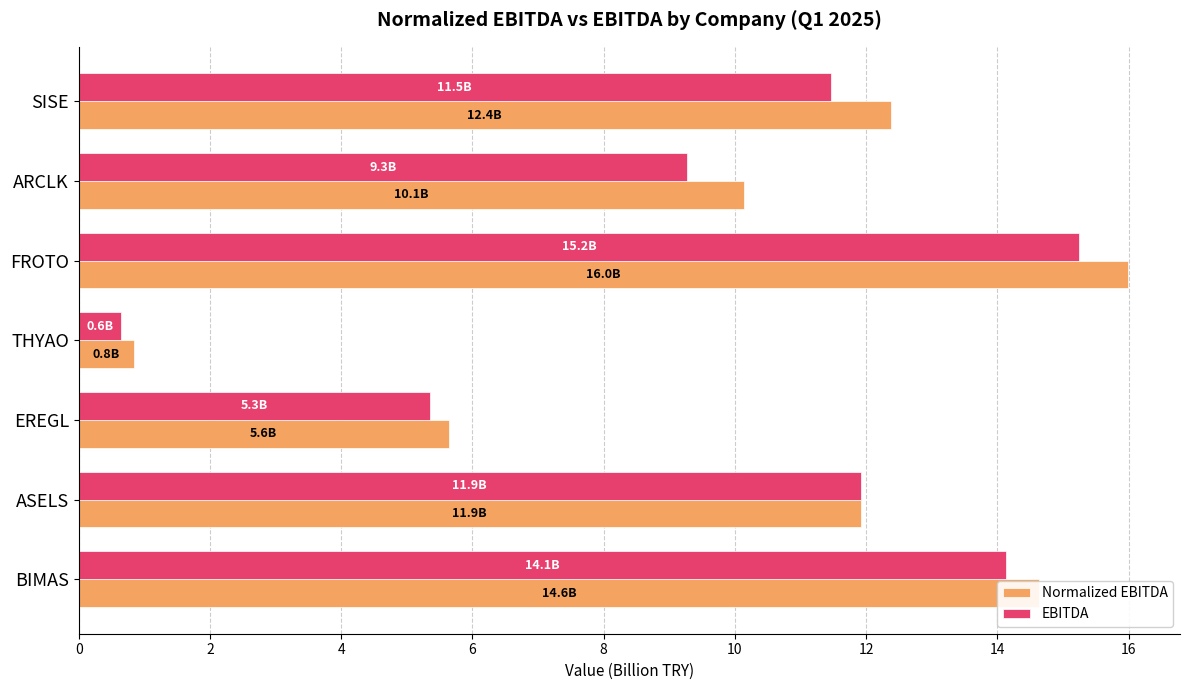

At which category does the chart reach its minimum across all series?

THYAO